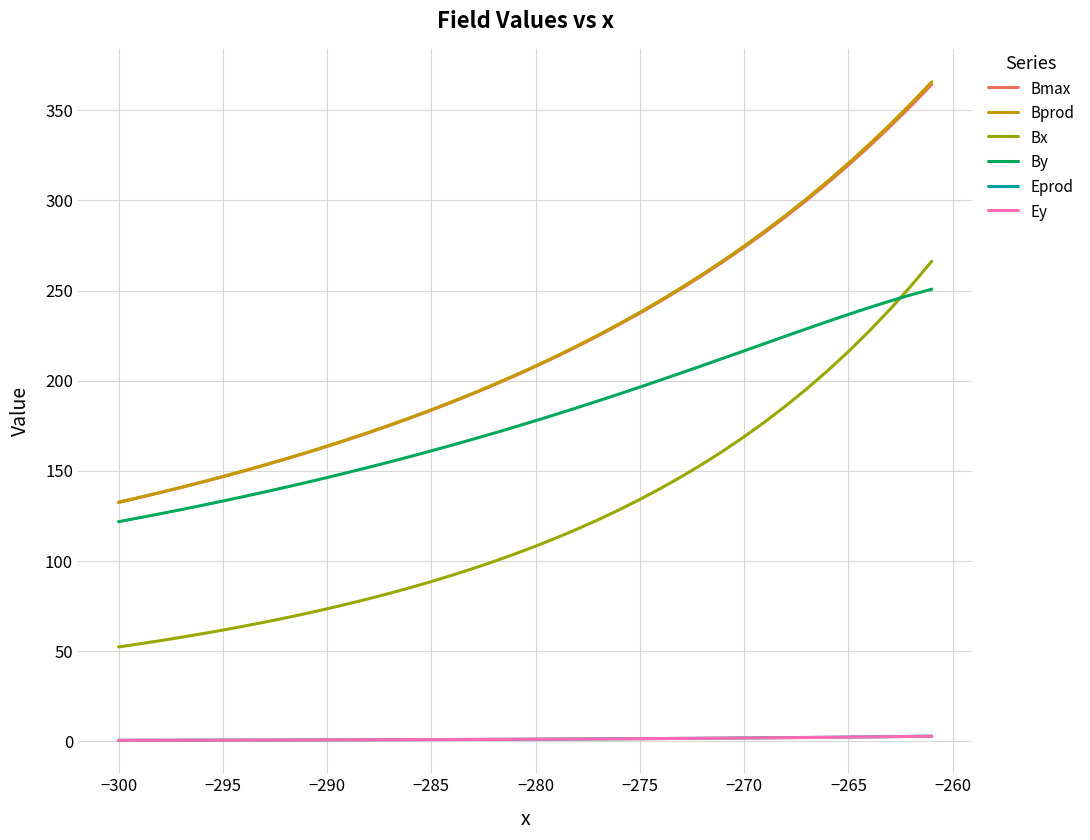

Which series has the largest range (max minus min)?

Bprod